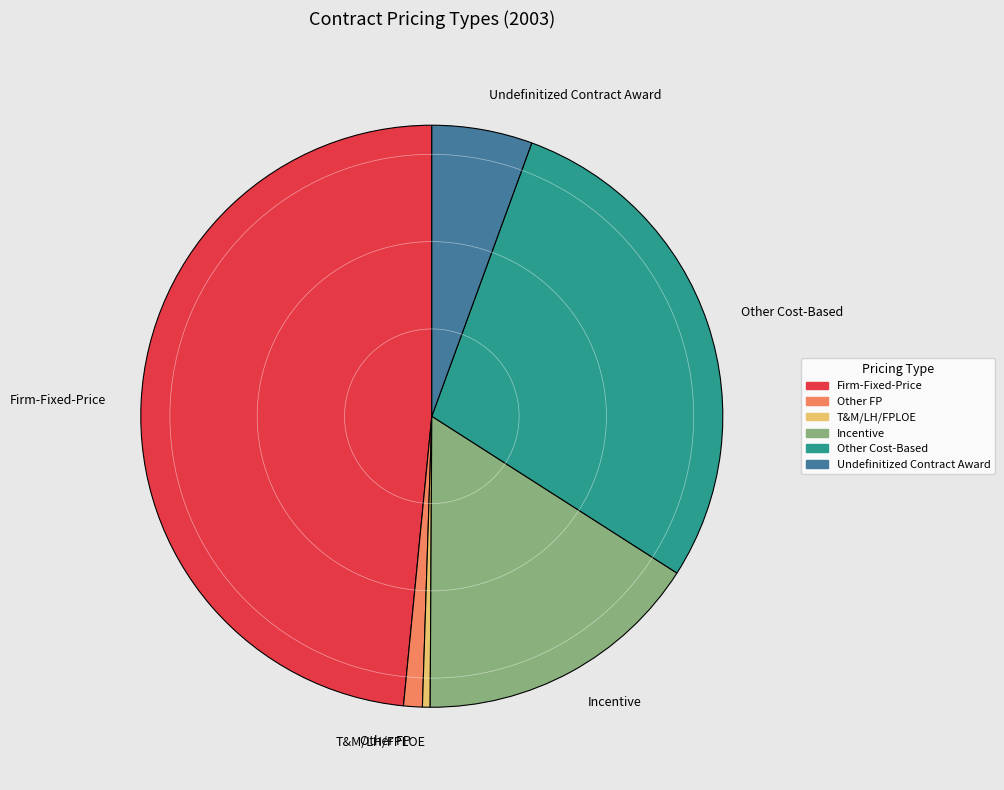

Approximately how many times larger is the value at Other Cost-Based compared to Other FP?

27.4